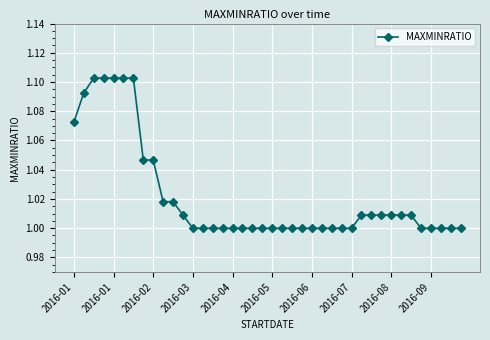

What is the sum of all values?

40.9